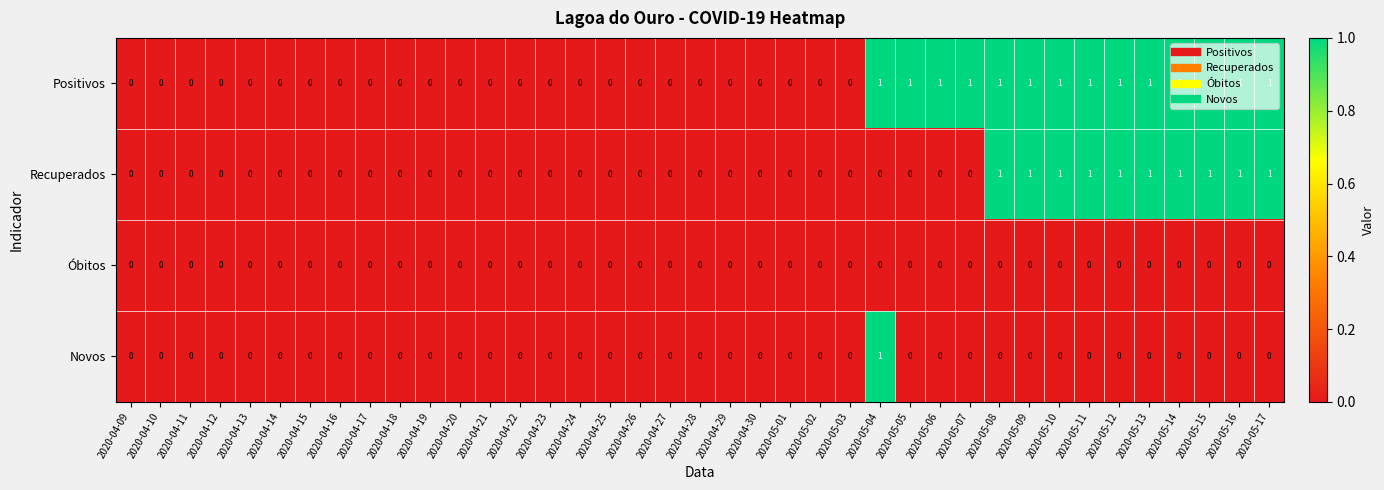

How many Positivos values are between 0 and 1?

39